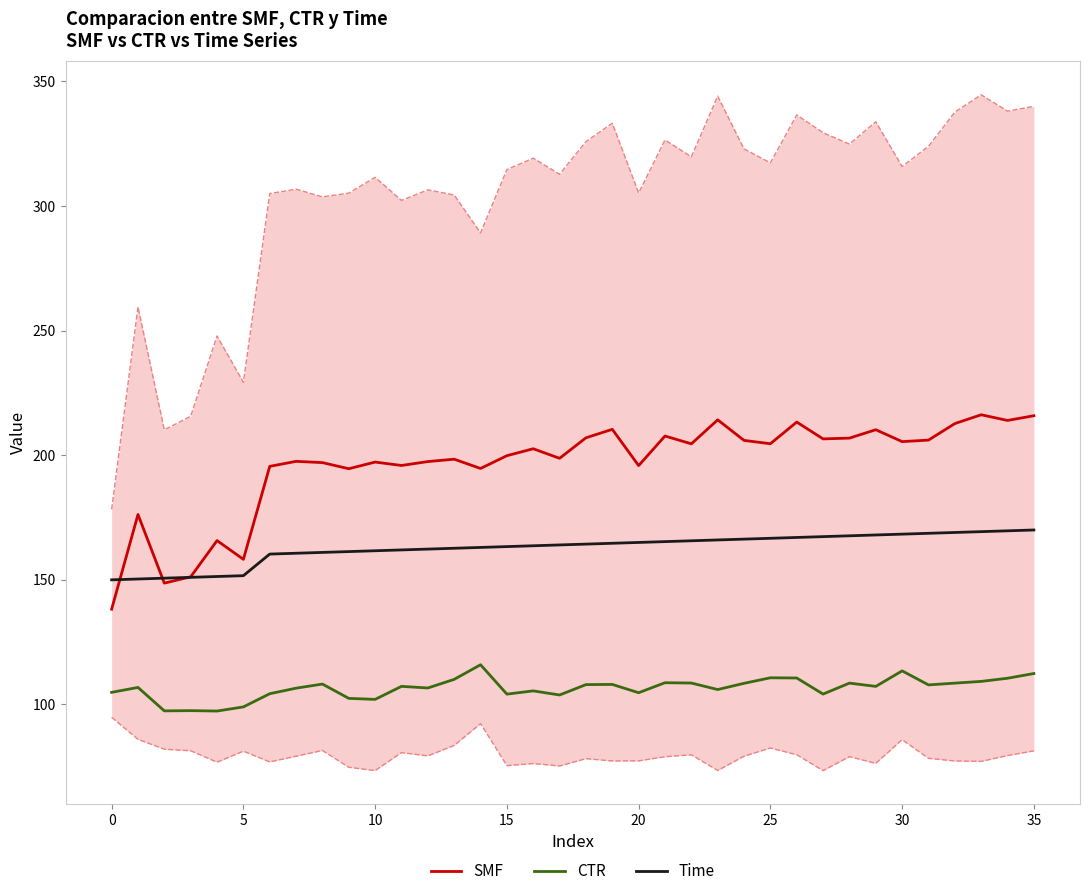

The Time series shows 164.7 at 19. True or false?

True